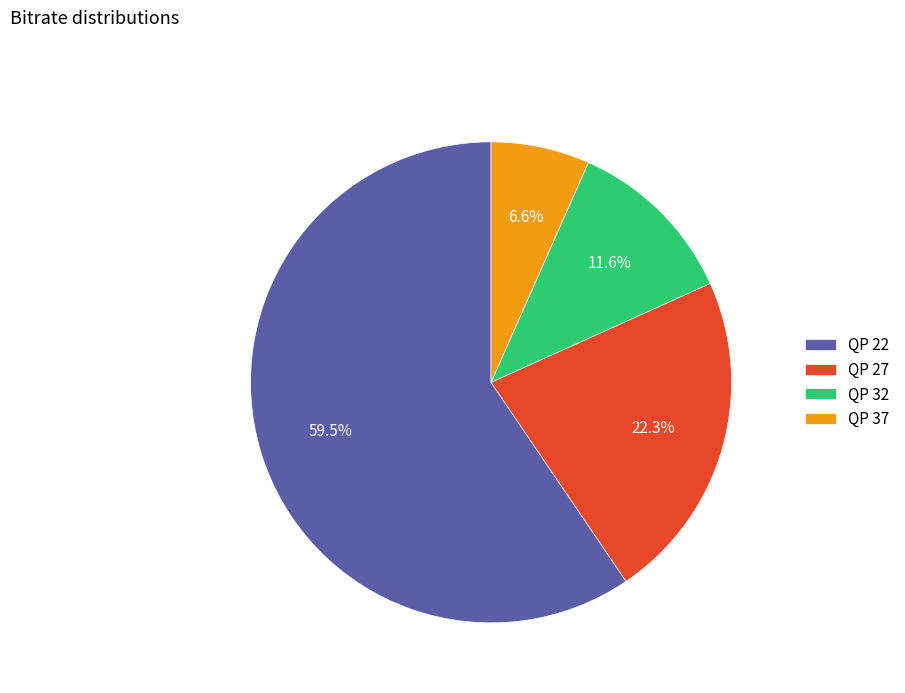

Rank the categories by value from highest to lowest.

QP 22, QP 27, QP 32, QP 37